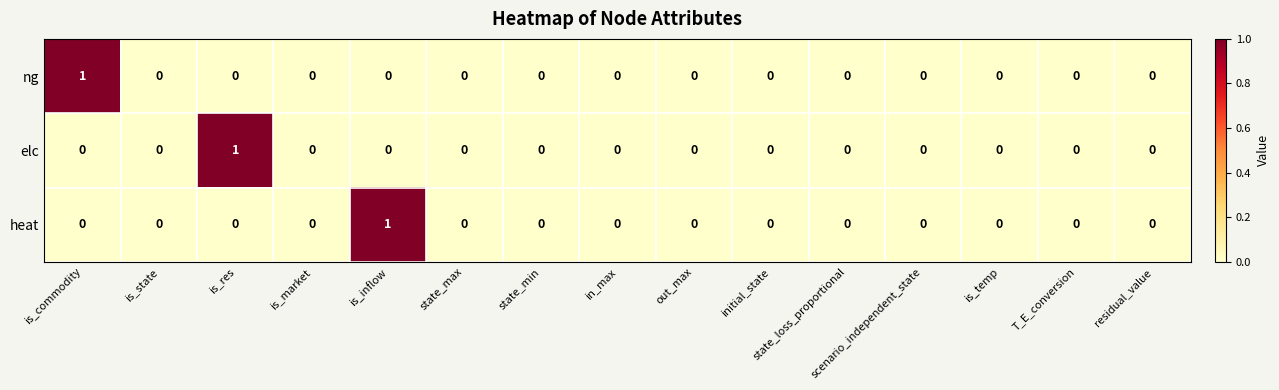

How many categories are shown in the chart?

15